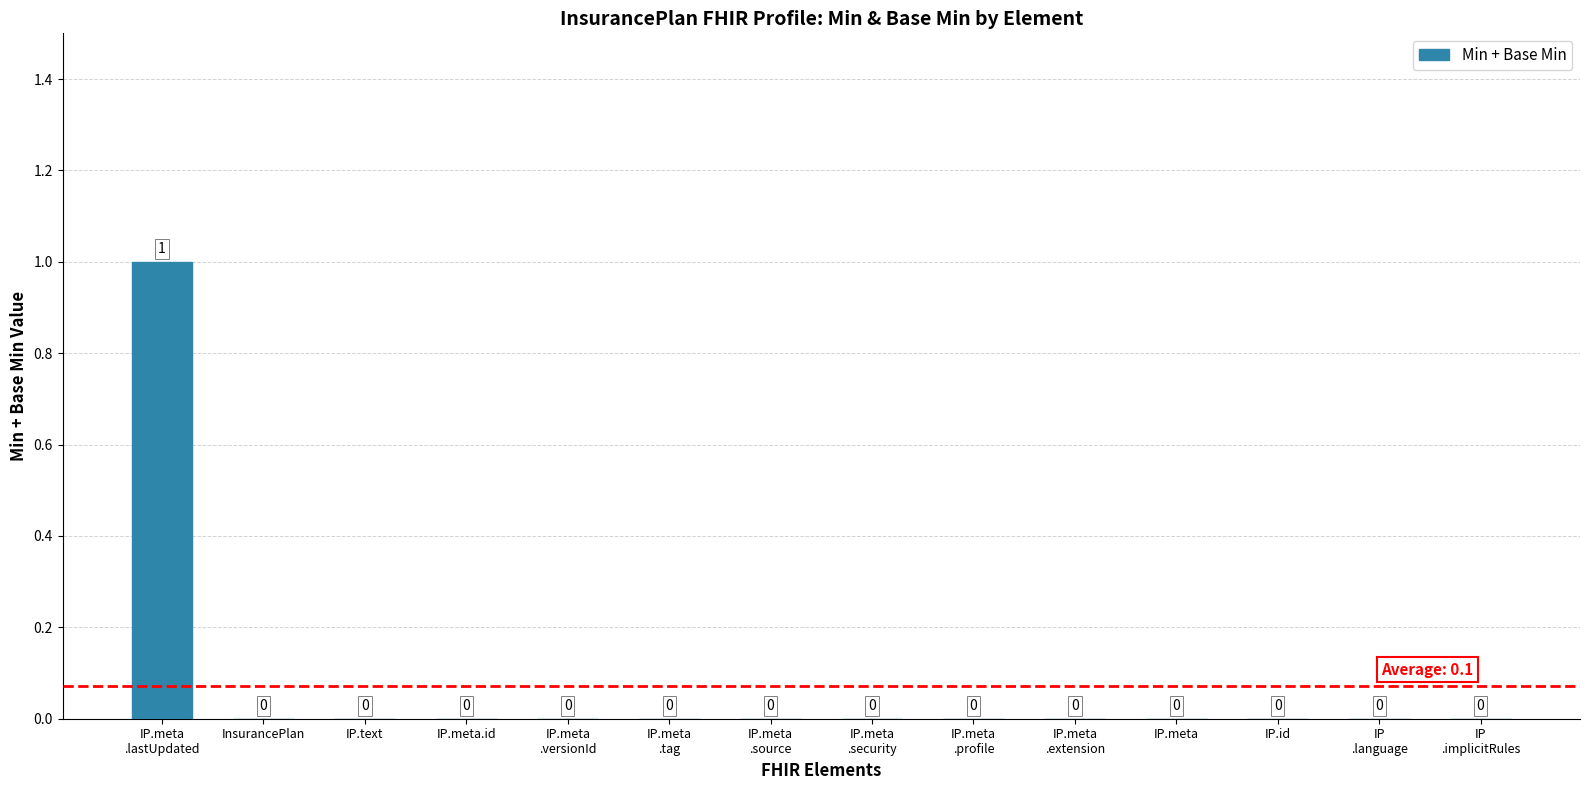

Is it true that the value at InsurancePlan is -1?

False